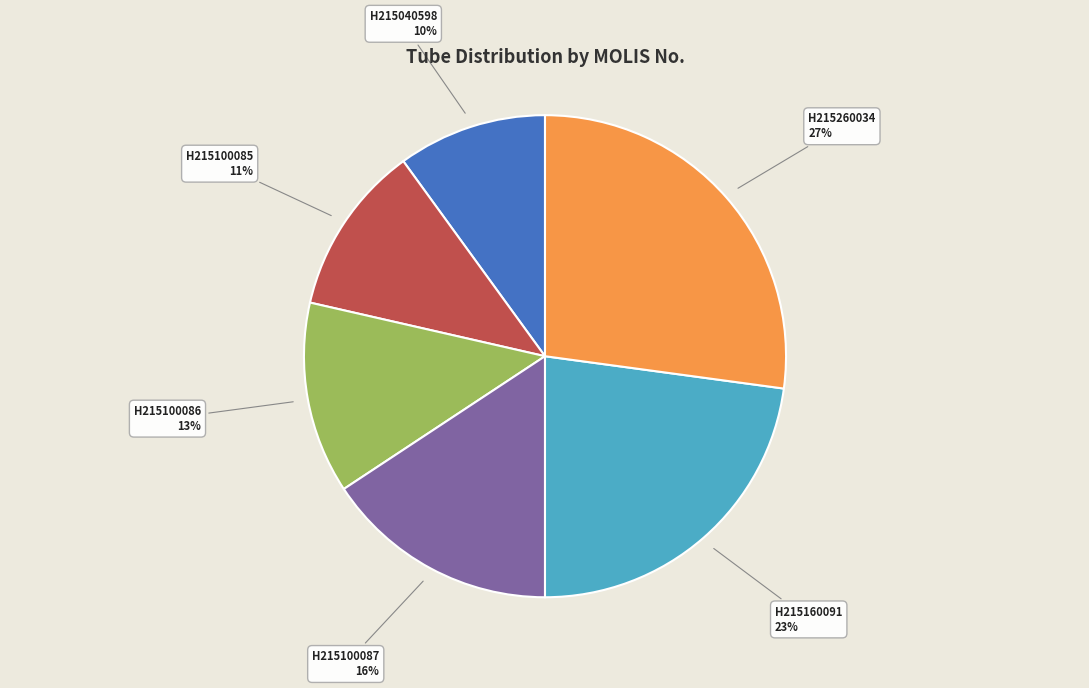

Combined, do H215260034 and H215100086 account for over 50%?

No